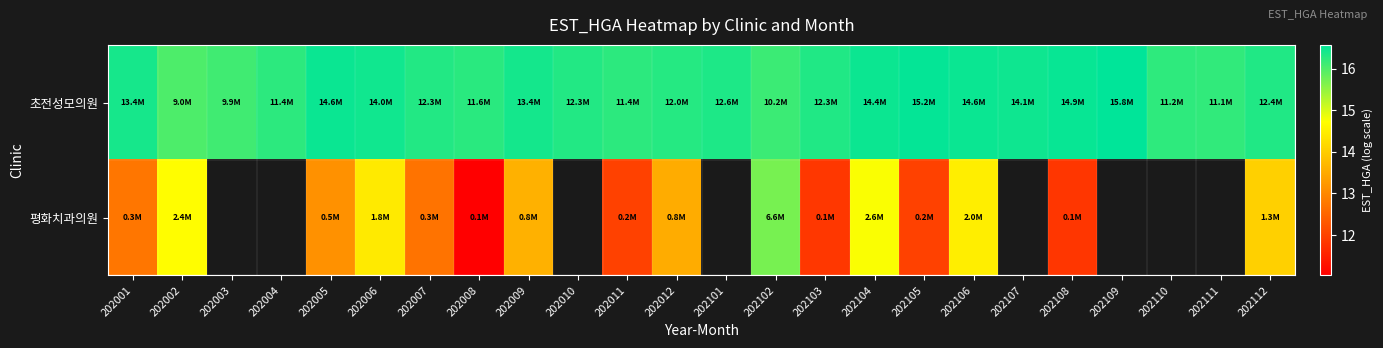

At which category does the chart reach its minimum across all series?

202008